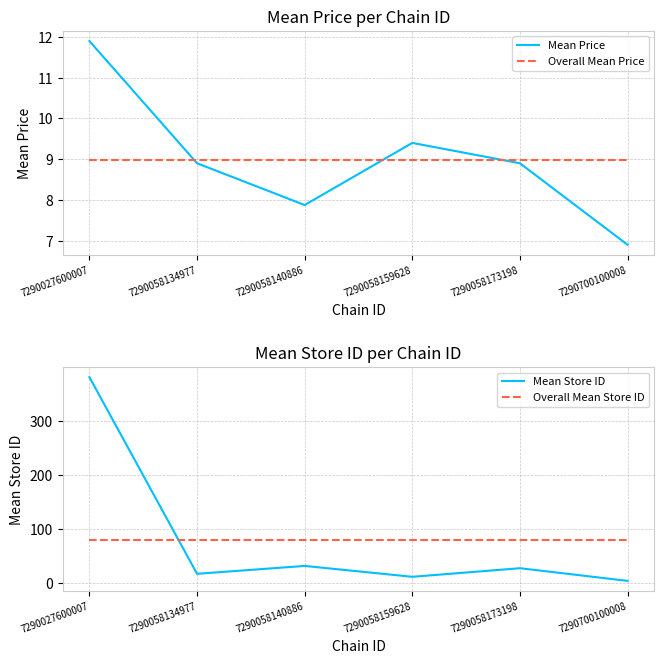

At which label does Mean Store ID first exceed 27?

7290027600007